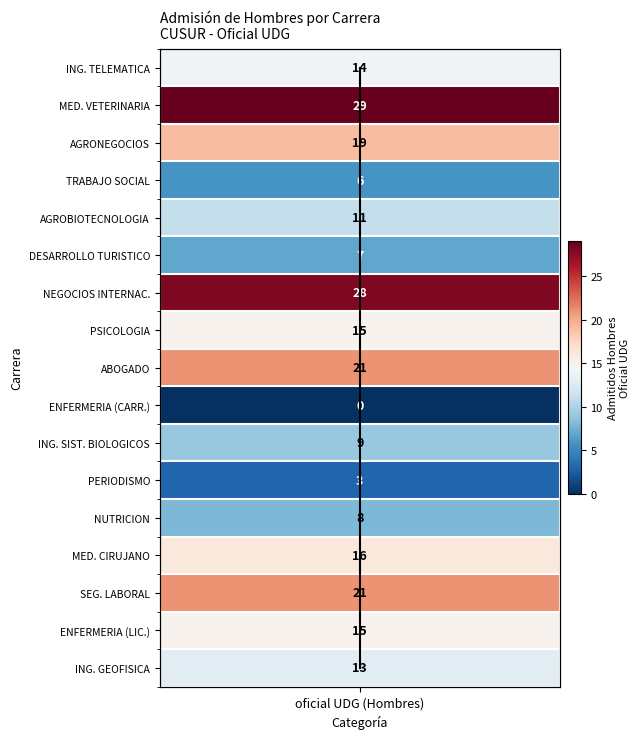

What value does the data have at oficial UDG (Hombres), to the nearest 5?

5